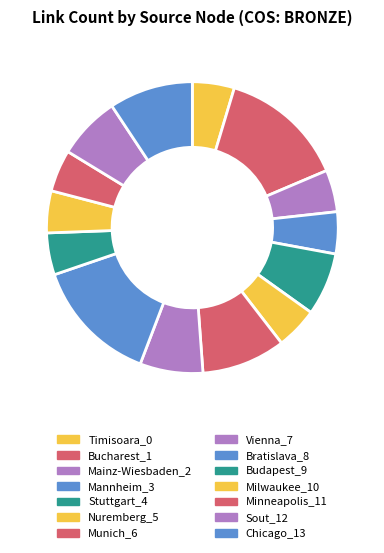

Does Milwaukee_10 account for over 50% of the chart?

No